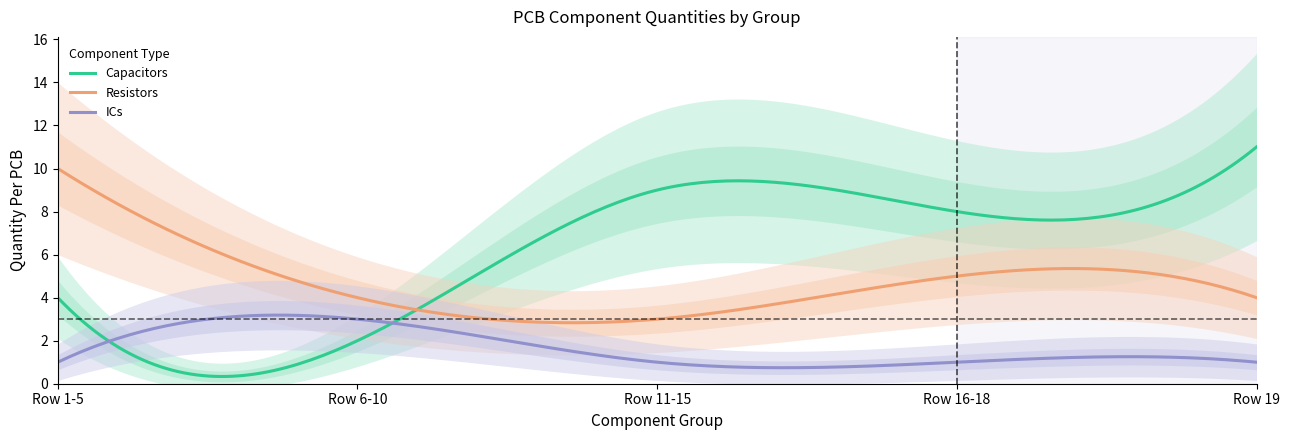

Is it true that Capacitors equals 4 at Row 1-5?

True